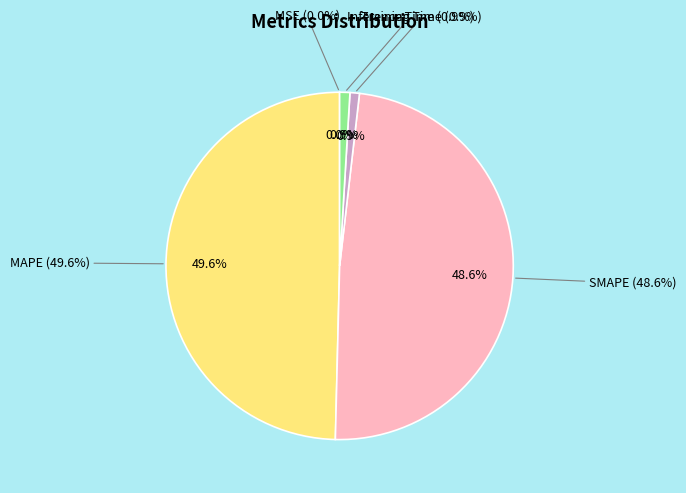

Does Inference Time represent more than half of the total?

No